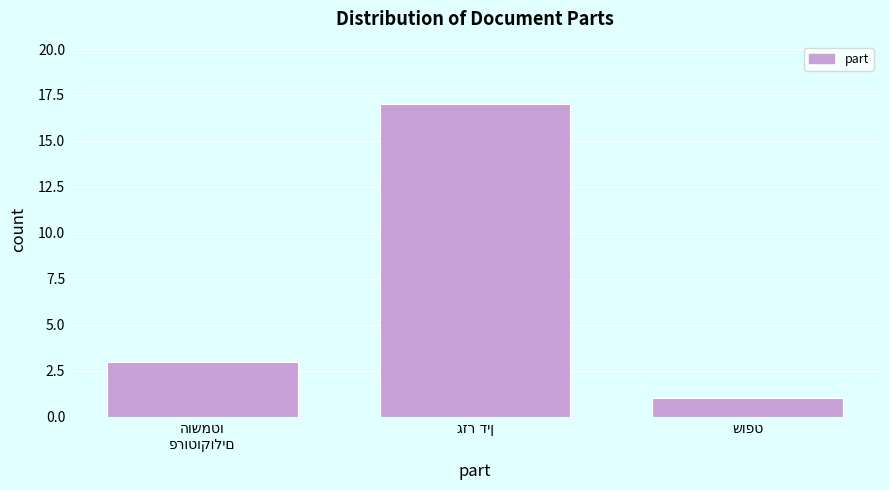

Reading right to left, extract all data points from this chart.

1	17	3